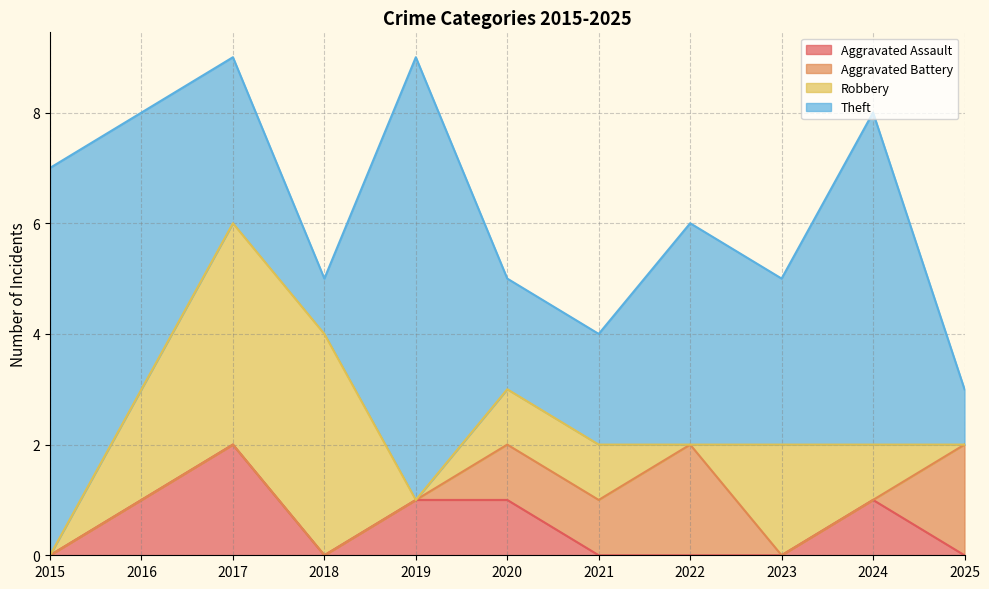

What is the approximate value of Robbery at 2023?

2